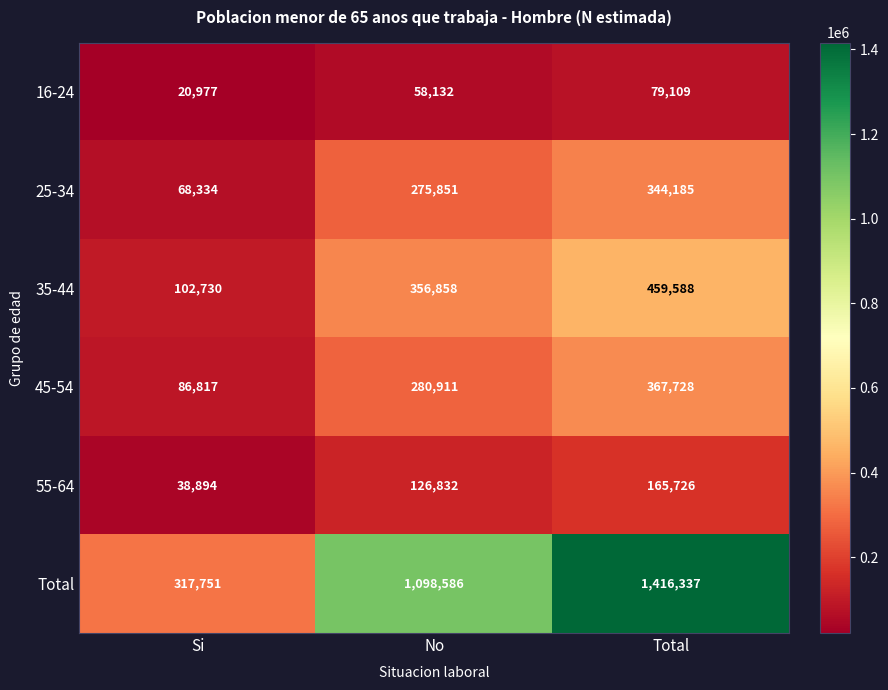

Which series has the largest total across all categories?

Total